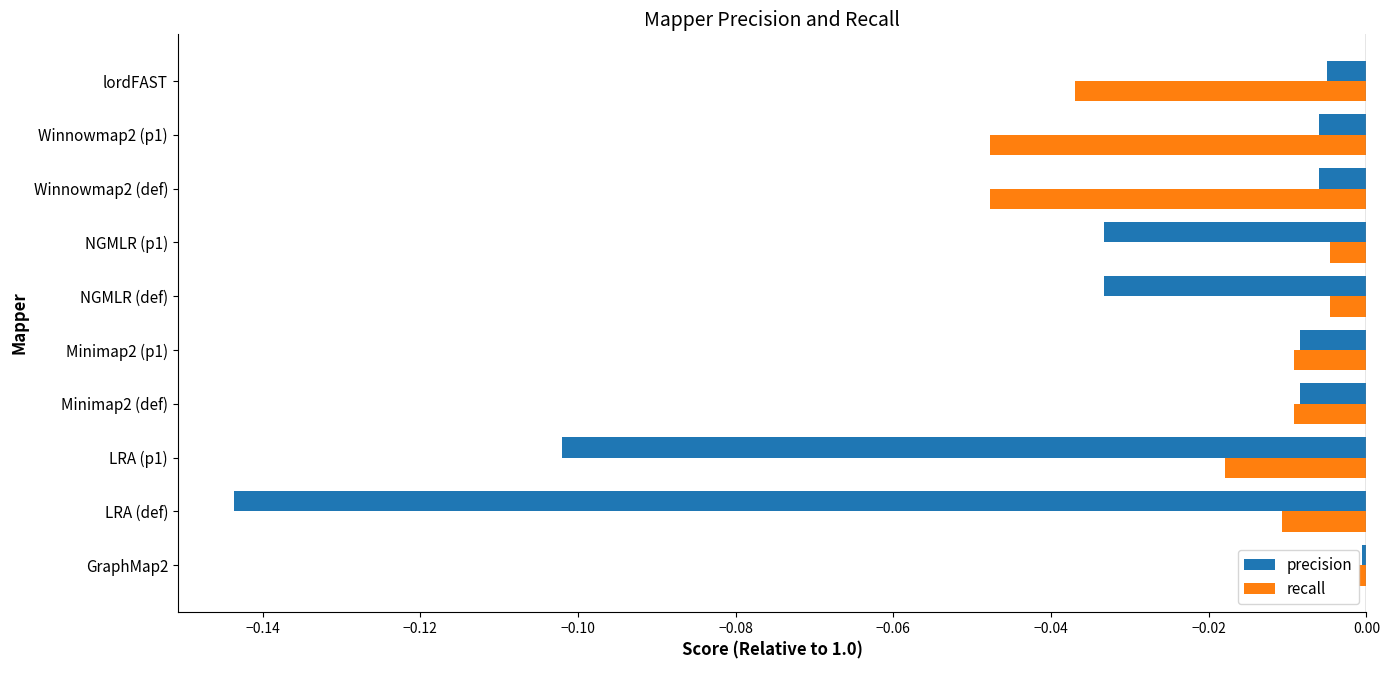

Count the number of categories in the chart.

10